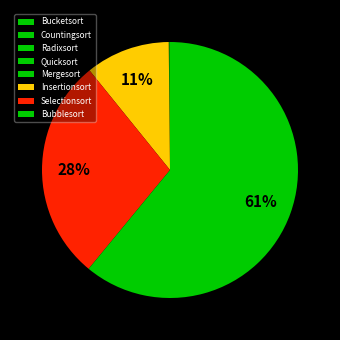

To the nearest percent, what is the combined percentage of Selectionsort and Quicksort?

28%